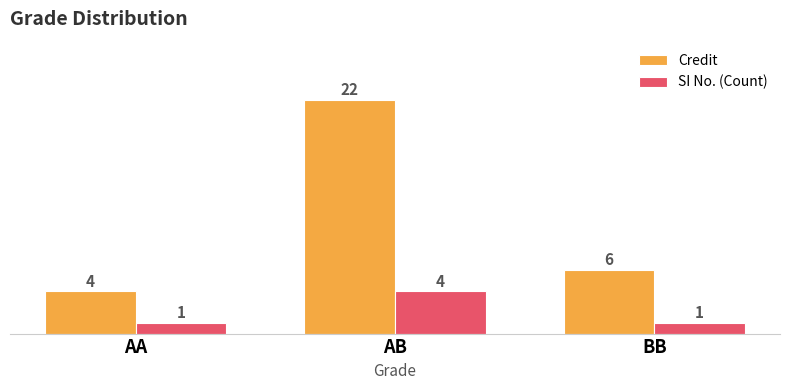

Which series changed the most between AB and BB?

Credit